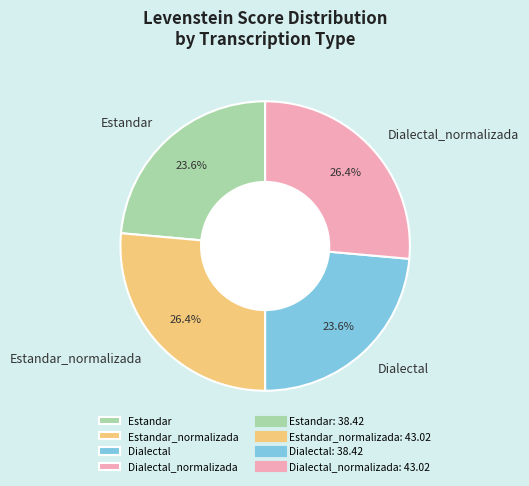

Does Estandar_normalizada account for over 50% of the chart?

No